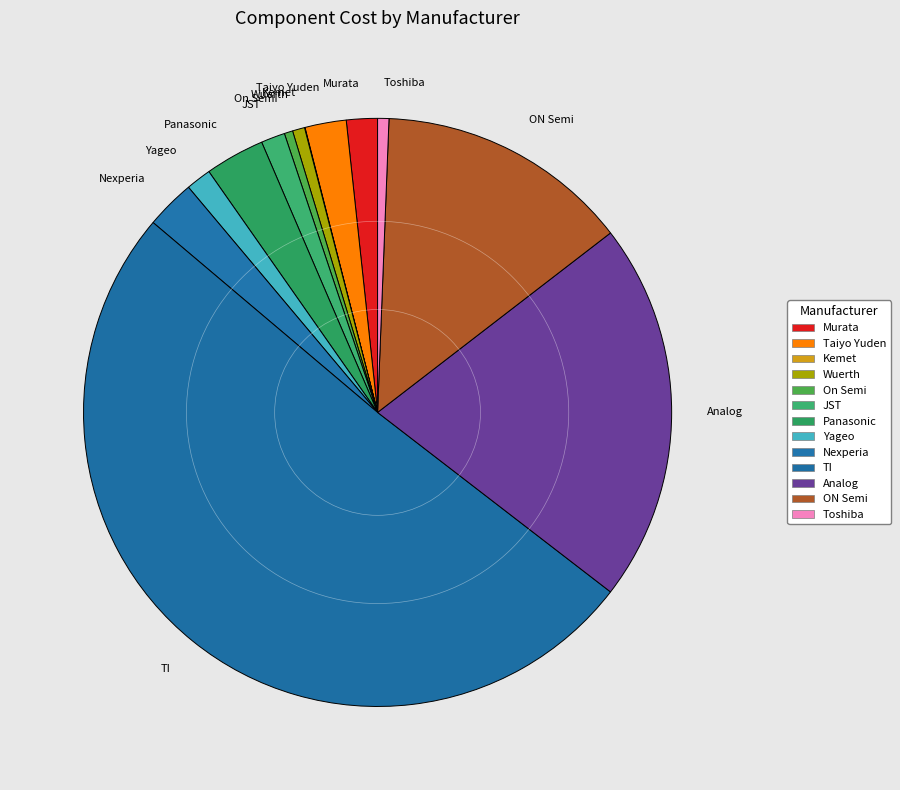

Which category accounts for the majority?

TI